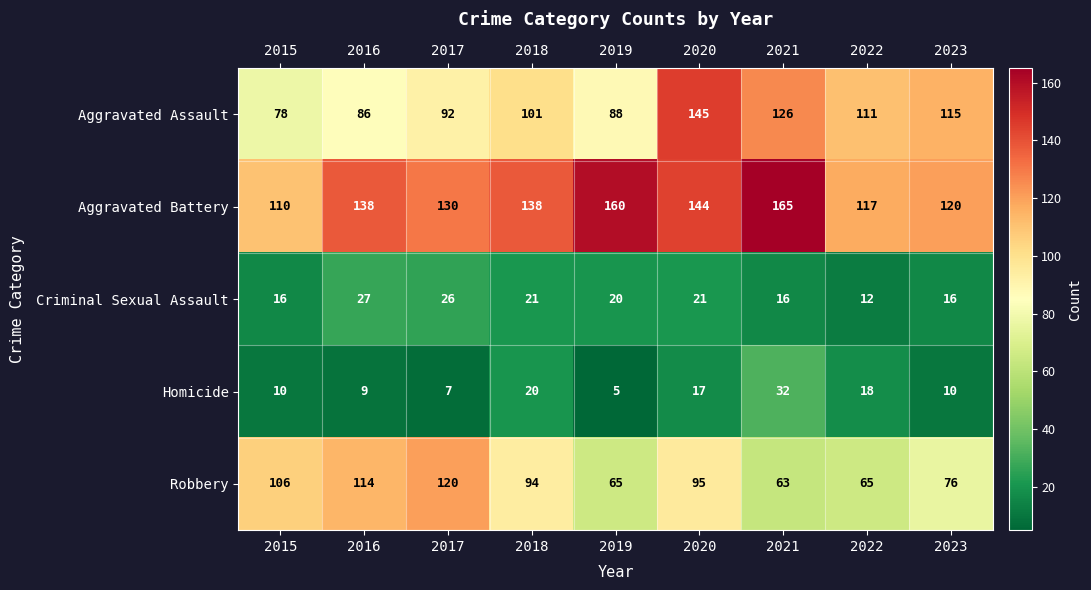

What is the sum of all Robbery values?

798